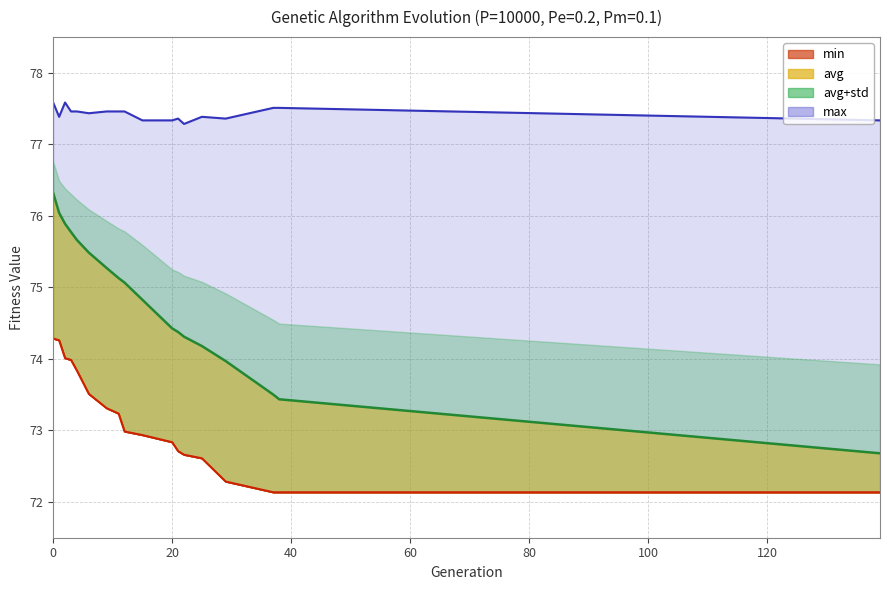

Which series has the largest range (max minus min)?

avg